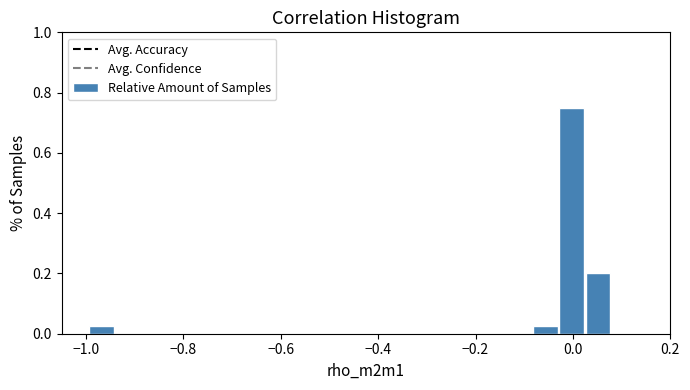

Around what value on the x-axis is the tallest bar? Give the approximate position of its centre, as read against the axis.

0.00